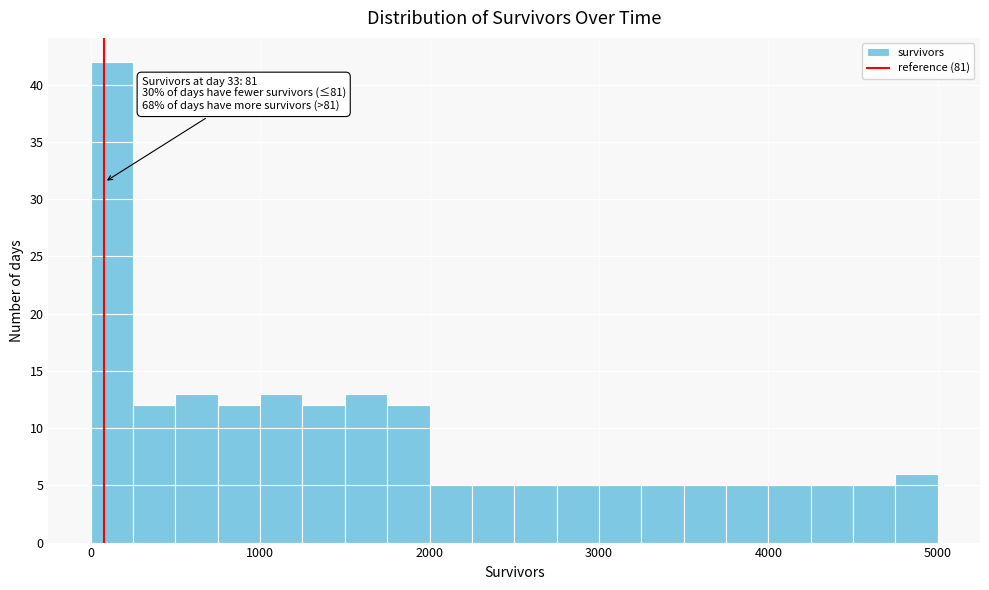

Around what value on the x-axis is the tallest bar? Give the approximate position of its centre, as read against the axis.

100